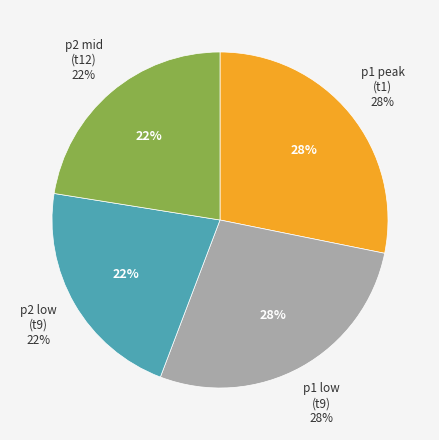

Is it true that small/p1/t9 is 29% of the pie?

False